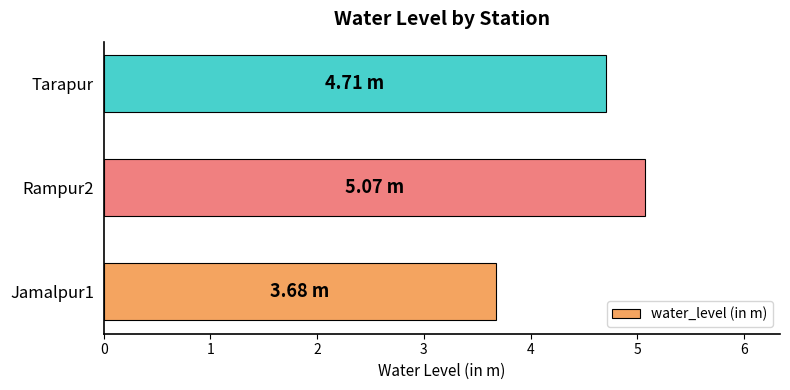

What is the difference between the second highest and minimum values?

1.0